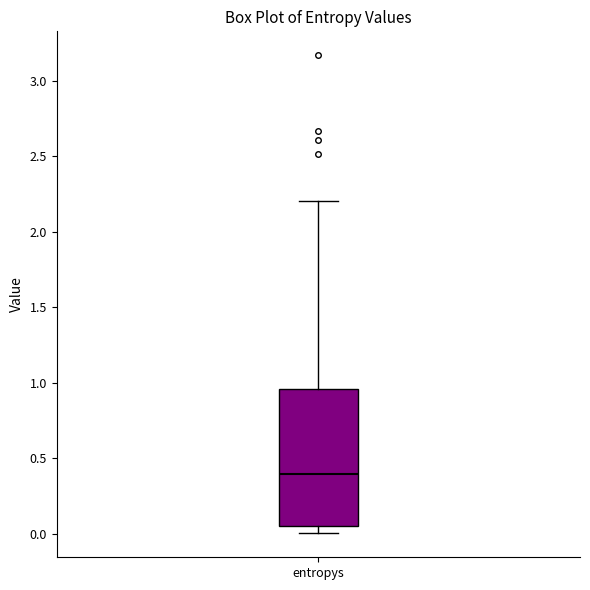

Where does the upper whisker of the box for entropys end on the y-axis? The values are not printed on the chart, so give them approximately, as read against the axis.

2.20